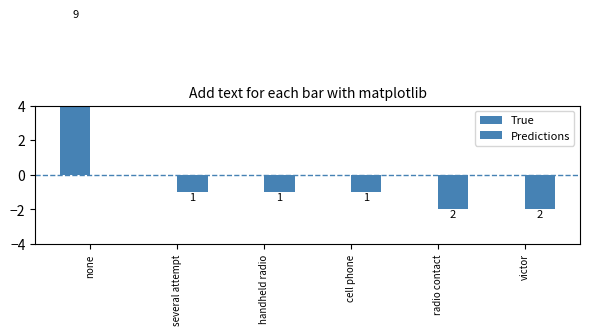

The Predictions series shows -2 at radio contact. True or false?

True